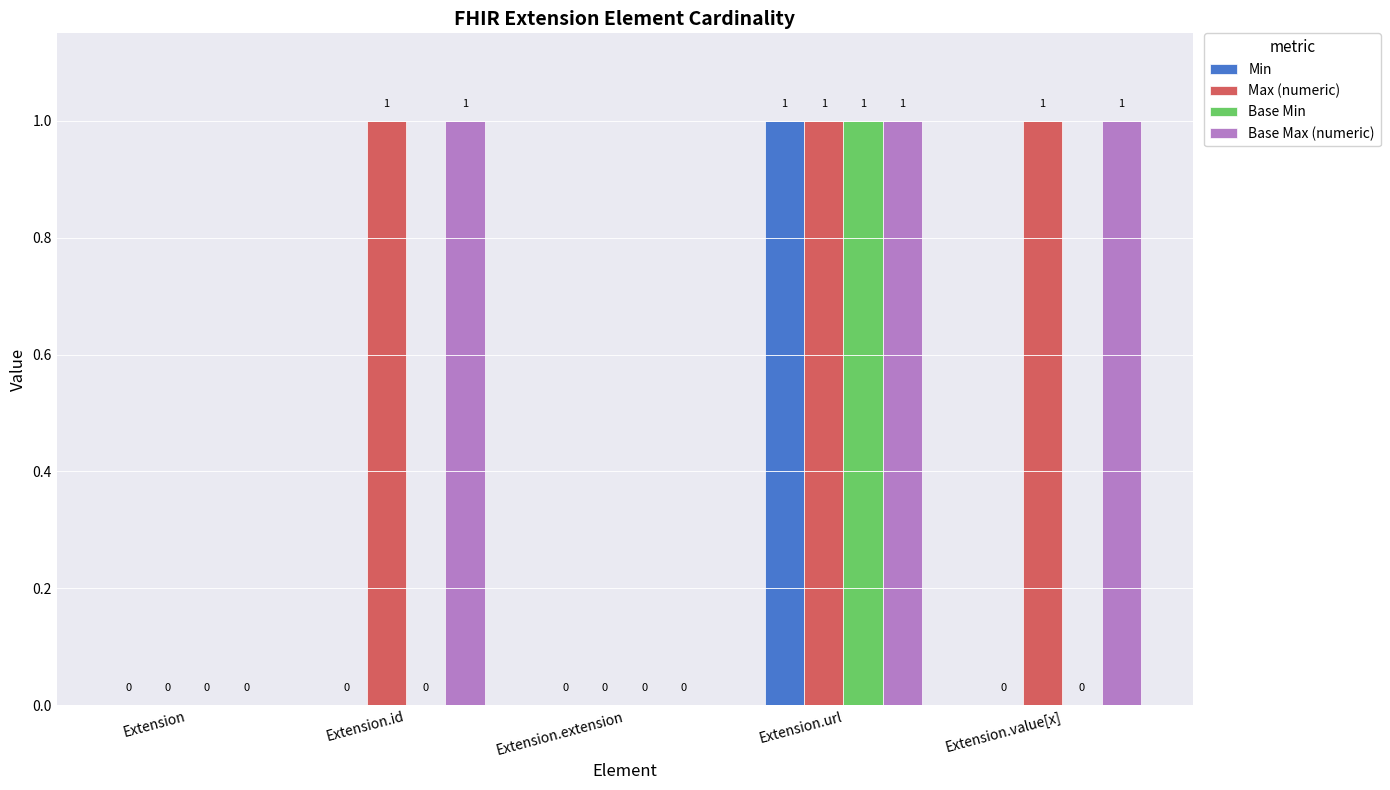

At which category is the sum across all series the highest?

Extension.url